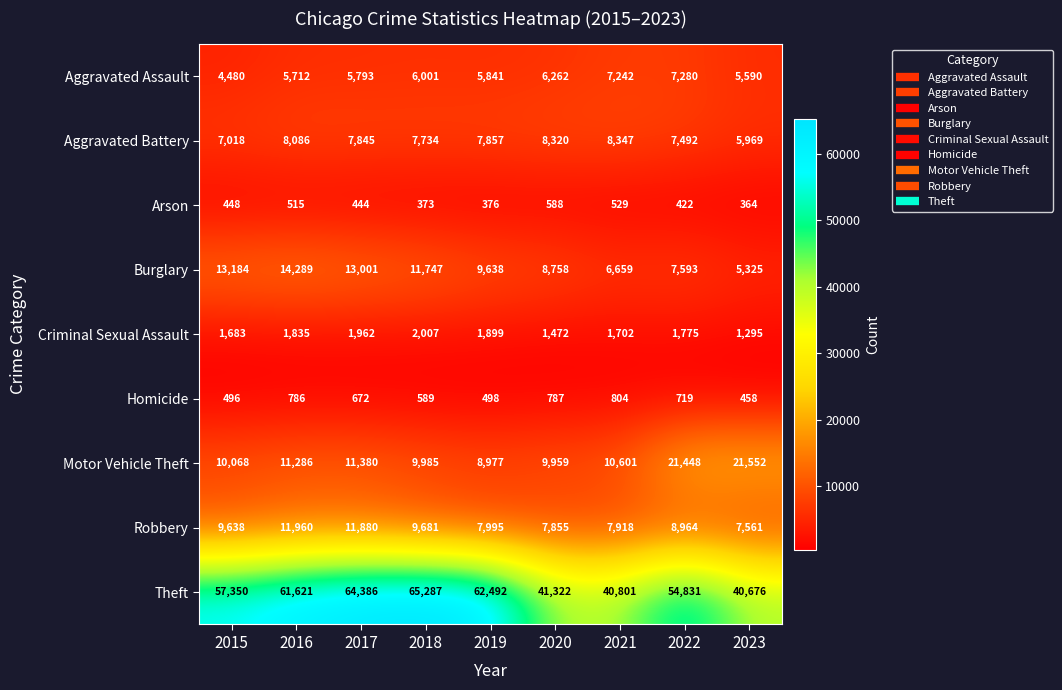

Which label corresponds to the largest value in the chart?

2018